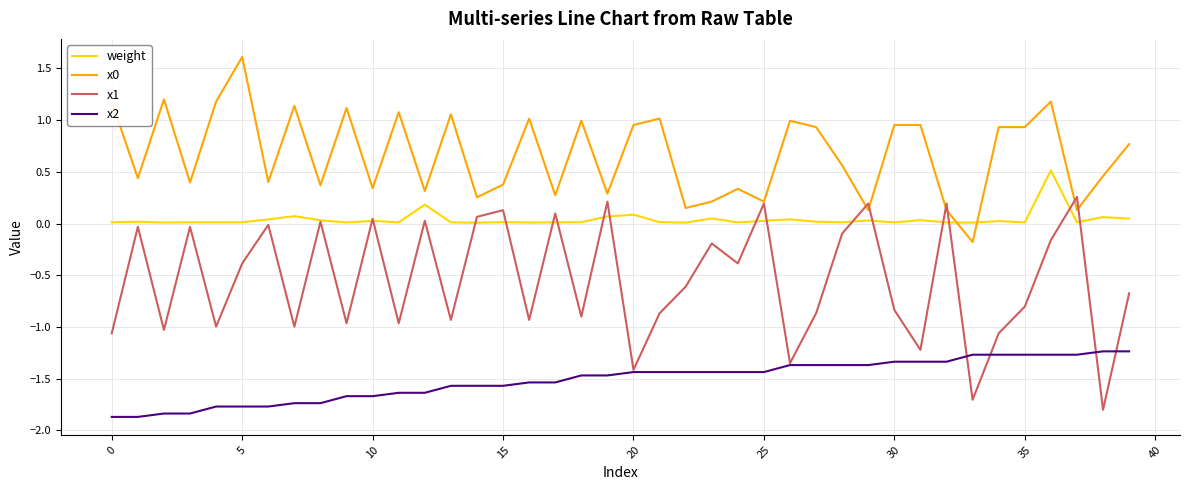

True or false: x2 and x0 intersect in this chart.

False